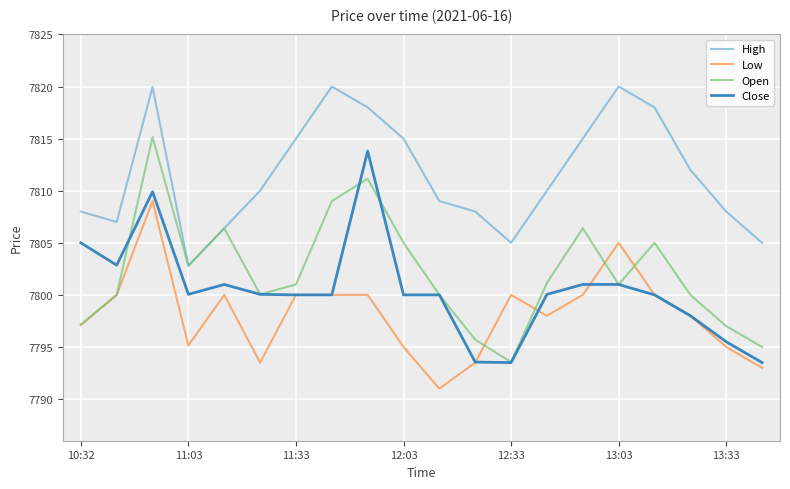

What is the greatest value displayed?

7820.0